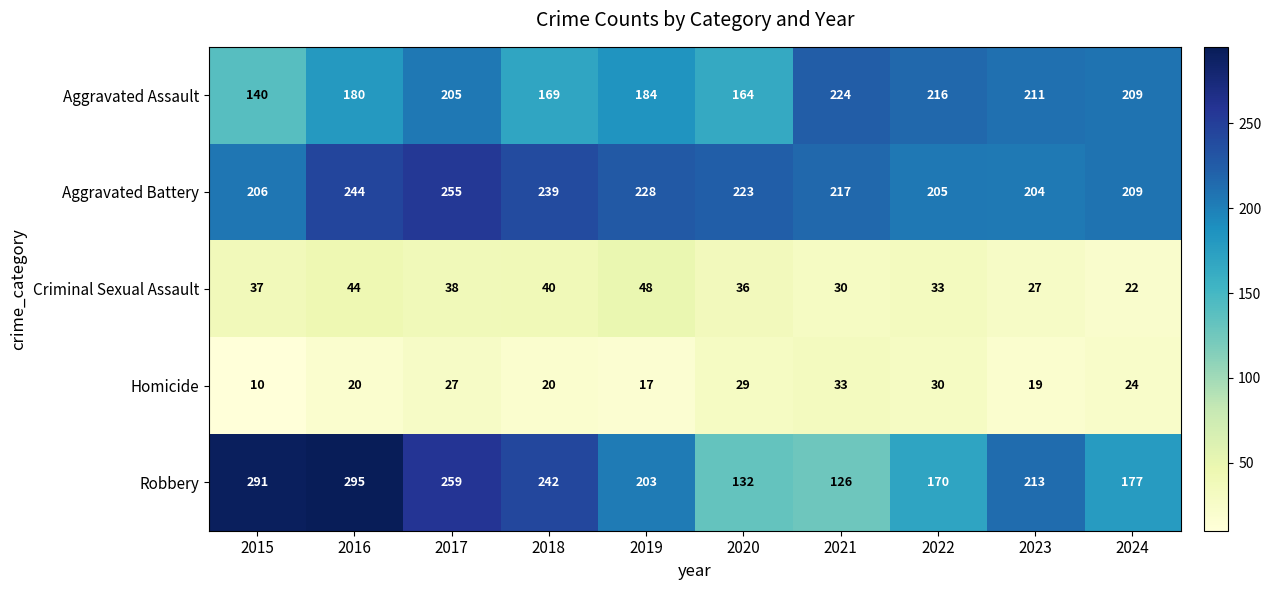

At how many categories does at least one series exceed 196?

10